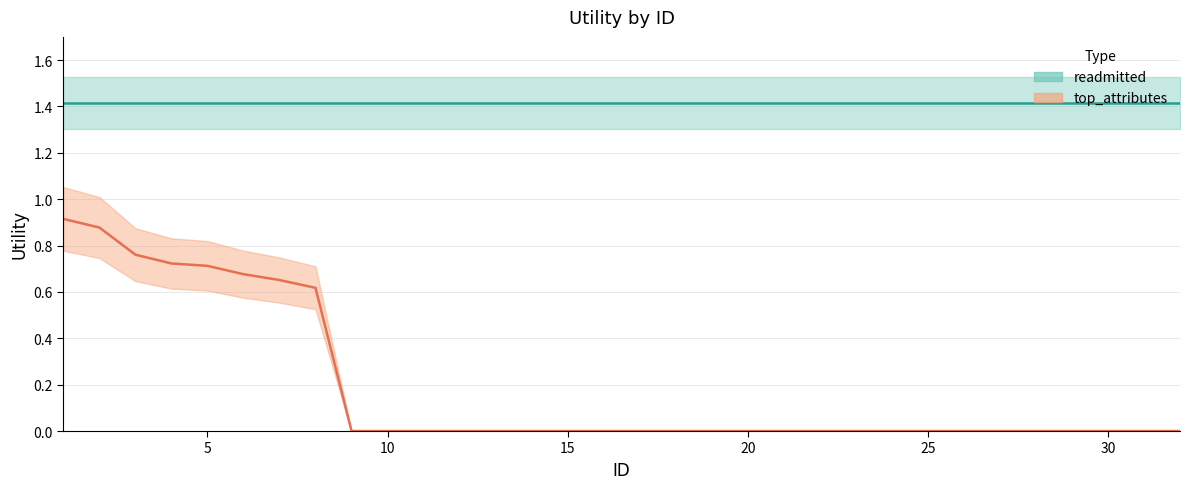

True or false: the data shows 0.9 at 1.

True